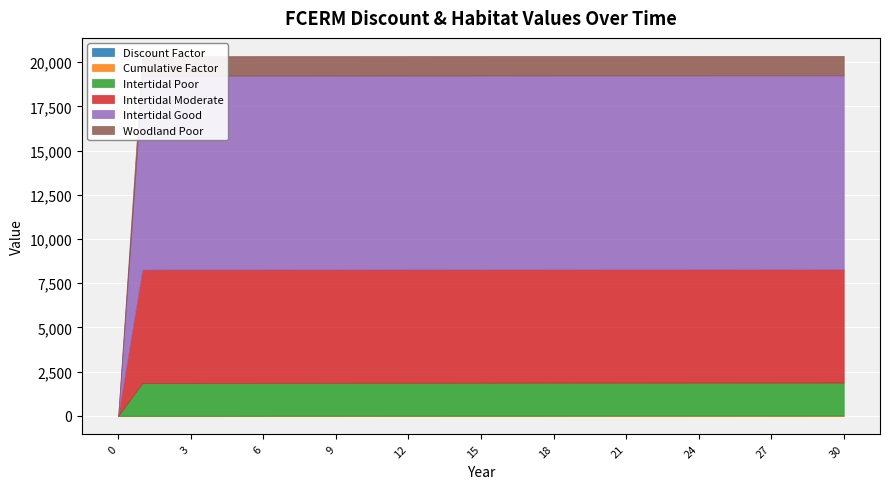

Reading left to right, transcribe all the data shown in this chart.

Discount Factor: 1.0	1.0	0.9	0.9	0.9	0.8	0.8	0.8	0.8	0.7	0.7	0.7	0.7	0.6	0.6	0.6	0.6	0.6	0.5	0.5	0.5	0.5	0.5	0.5	0.4	0.4	0.4	0.4	0.4	0.4	0.4
Cumulative Factor: 1.0	2.0	2.9	3.8	4.7	5.5	6.3	7.1	7.9	8.6	9.3	10.0	10.7	11.3	11.9	12.5	13.1	13.7	14.2	14.7	15.2	15.7	16.2	16.6	17.1	17.5	17.9	18.3	18.7	19.0	19.4
Intertidal Poor: 0.0	1860.0	1860.0	1860.0	1860.0	1860.0	1860.0	1860.0	1860.0	1860.0	1860.0	1860.0	1860.0	1860.0	1860.0	1860.0	1860.0	1860.0	1860.0	1860.0	1860.0	1860.0	1860.0	1860.0	1860.0	1860.0	1860.0	1860.0	1860.0	1860.0	1860.0
Intertidal Moderate: 0.0	6410.0	6410.0	6410.0	6410.0	6410.0	6410.0	6410.0	6410.0	6410.0	6410.0	6410.0	6410.0	6410.0	6410.0	6410.0	6410.0	6410.0	6410.0	6410.0	6410.0	6410.0	6410.0	6410.0	6410.0	6410.0	6410.0	6410.0	6410.0	6410.0	6410.0
Intertidal Good: 0.0	10970.0	10970.0	10970.0	10970.0	10970.0	10970.0	10970.0	10970.0	10970.0	10970.0	10970.0	10970.0	10970.0	10970.0	10970.0	10970.0	10970.0	10970.0	10970.0	10970.0	10970.0	10970.0	10970.0	10970.0	10970.0	10970.0	10970.0	10970.0	10970.0	10970.0
Woodland Poor: 0.0	1100.0	1100.0	1100.0	1100.0	1100.0	1100.0	1100.0	1100.0	1100.0	1100.0	1100.0	1100.0	1100.0	1100.0	1100.0	1100.0	1100.0	1100.0	1100.0	1100.0	1100.0	1100.0	1100.0	1100.0	1100.0	1100.0	1100.0	1100.0	1100.0	1100.0